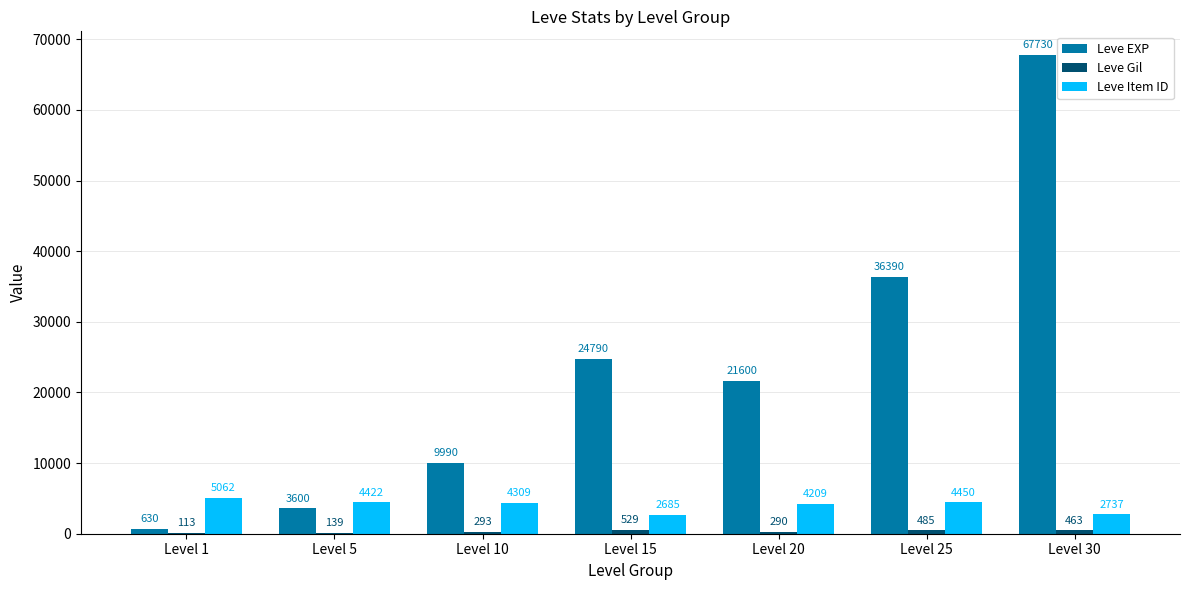

Read the Leve EXP value at Level 10.

9990